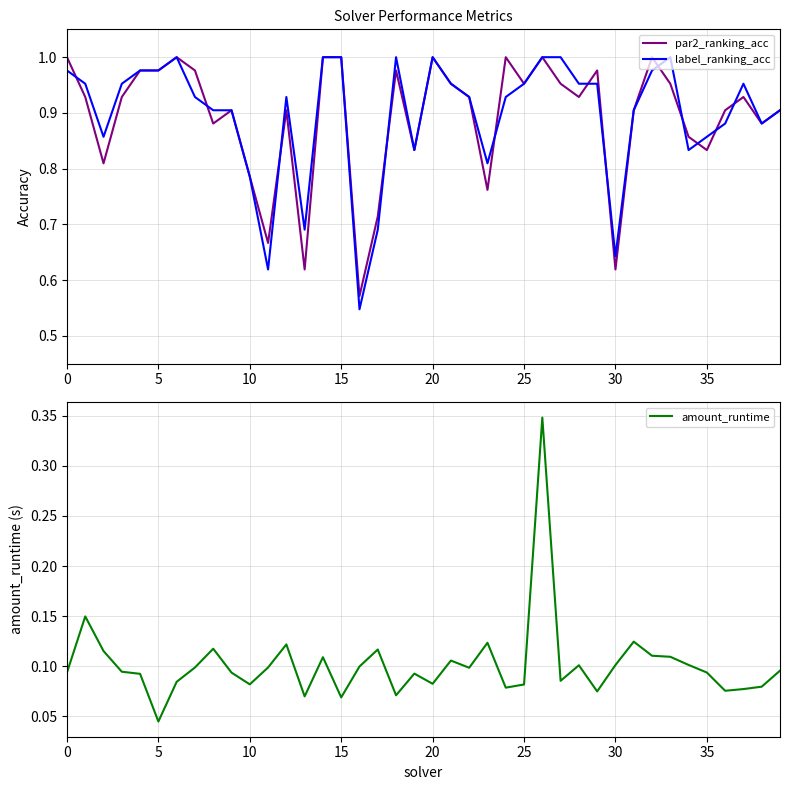

Is the value of label_ranking_acc at 15 greater than the value of par2_ranking_acc at 20?

No